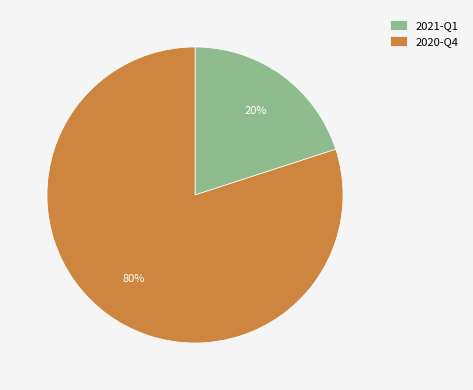

To the nearest percent, what is the difference between the largest and smallest slice percentages?

60%